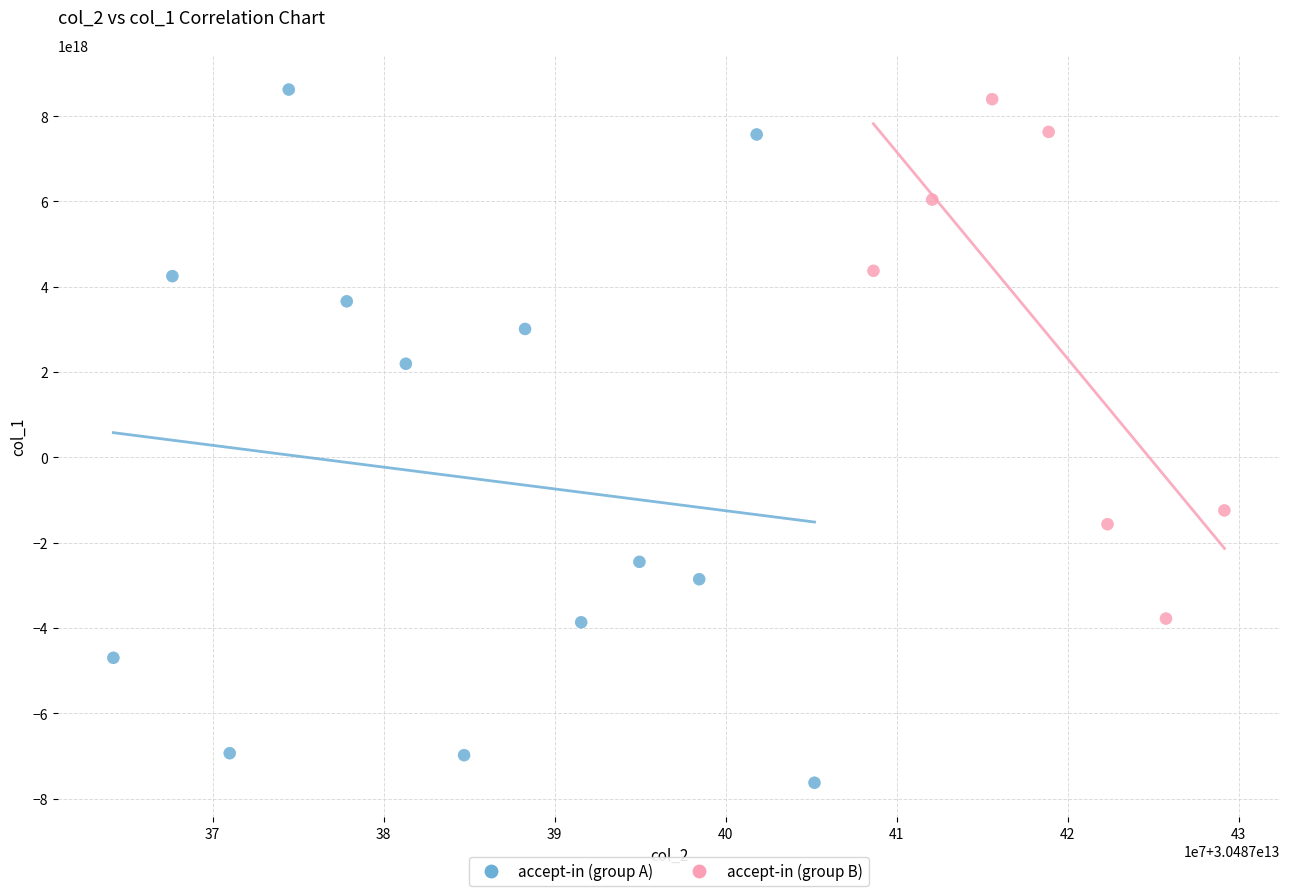

Which series has the widest spread of Y values?

accept-in (group A)